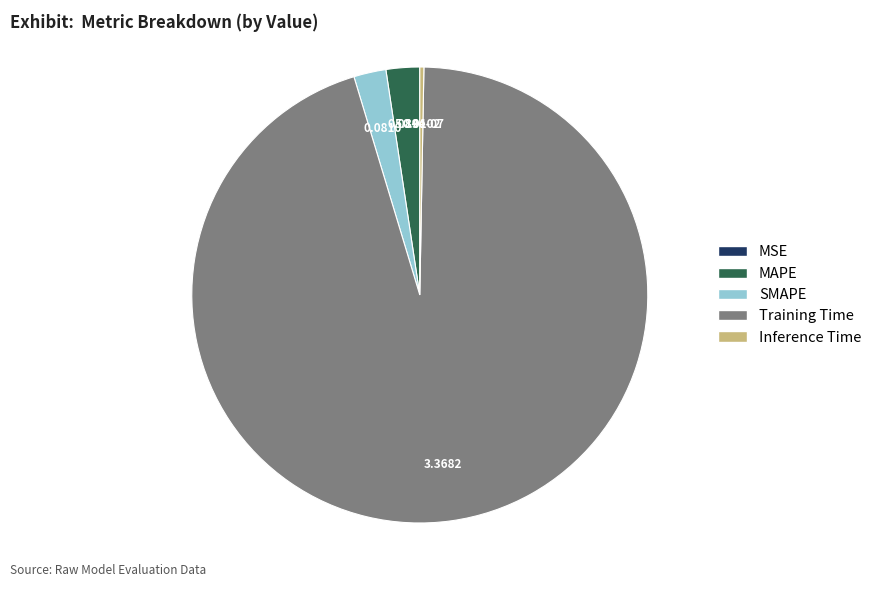

Which category has the biggest portion of the pie?

Training Time